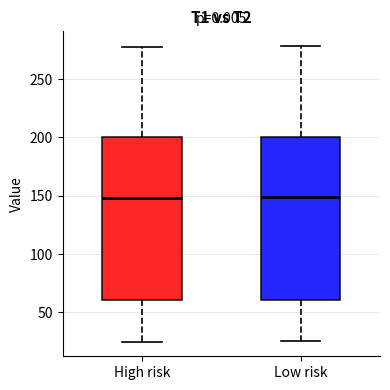

Reading left to right, transcribe this box plot: for each box, give where its median line is, the range the box spans, and where its two whiskers end, as read against the y-axis. The values are not printed on the chart, so give them approximately, as read against the axis.

High risk: median 150, box 60 to 200, whiskers 25 to 280
Low risk: median 150, box 60 to 200, whiskers 25 to 280